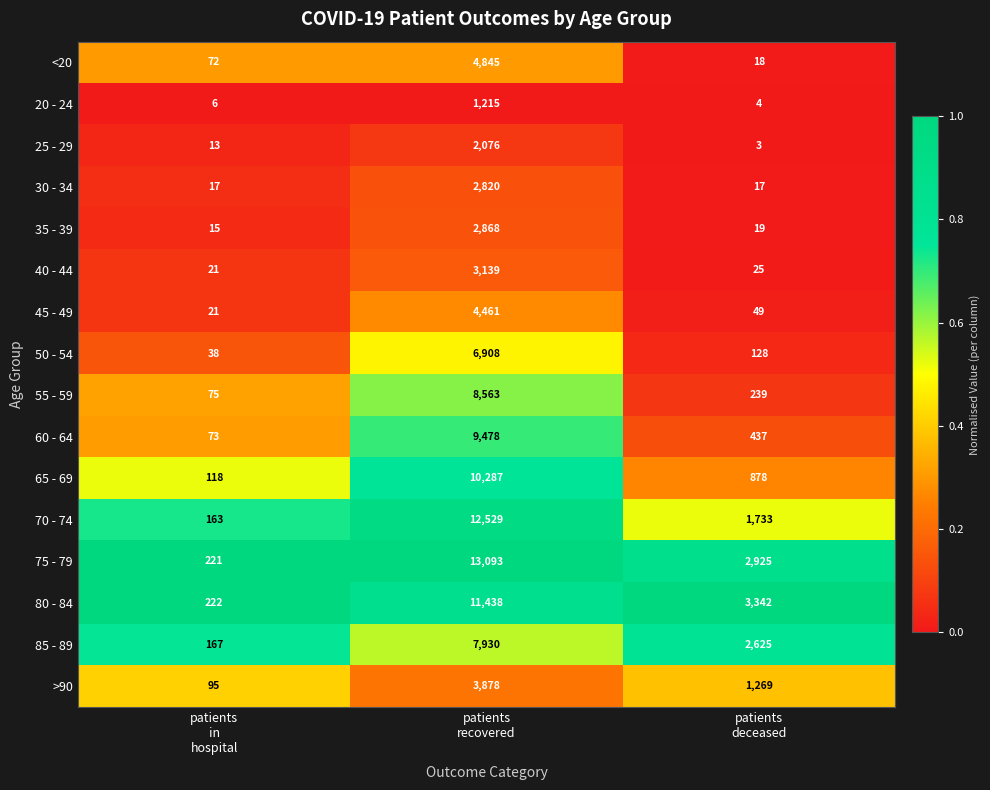

At which category does the chart reach its minimum across all series?

patients
deceased